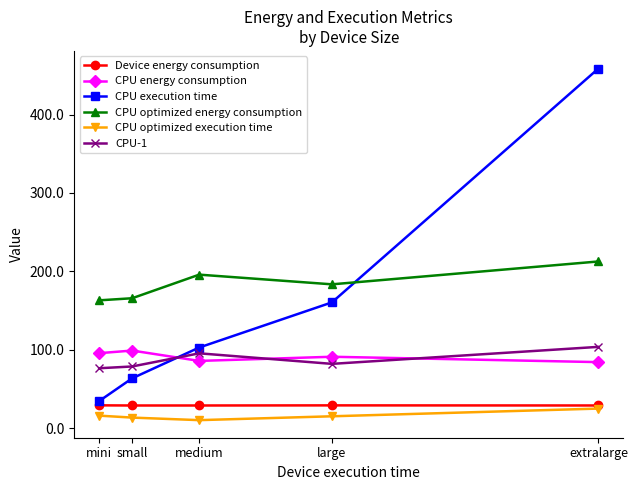

Between mini and small, which series saw the biggest shift?

CPU execution time